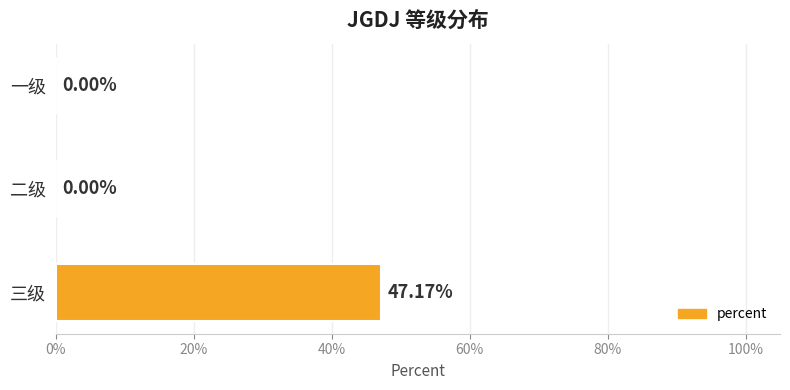

What is the difference between the maximum and minimum values?

0.5